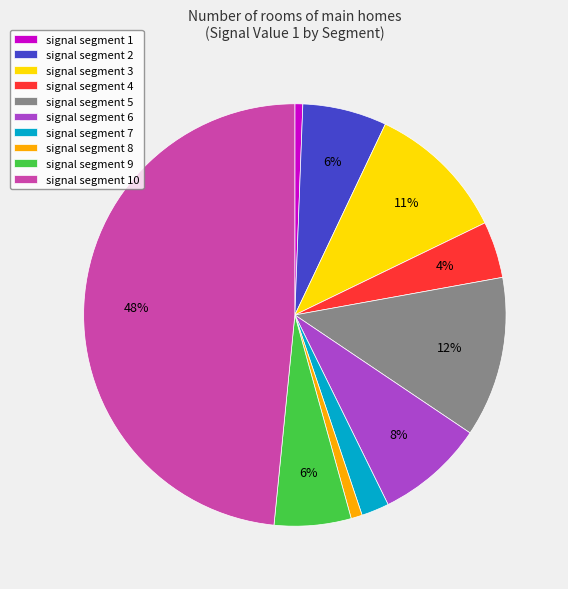

Which category has the biggest portion of the pie?

signal segment 10